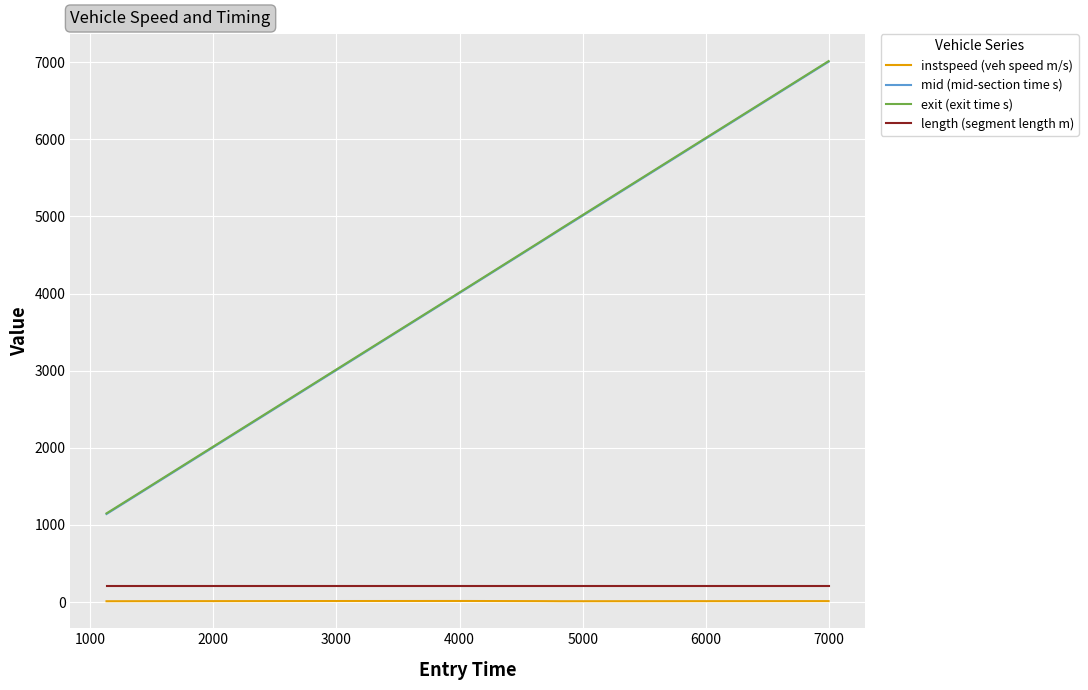

Which series has the widest spread of values?

mid (mid-section time s)